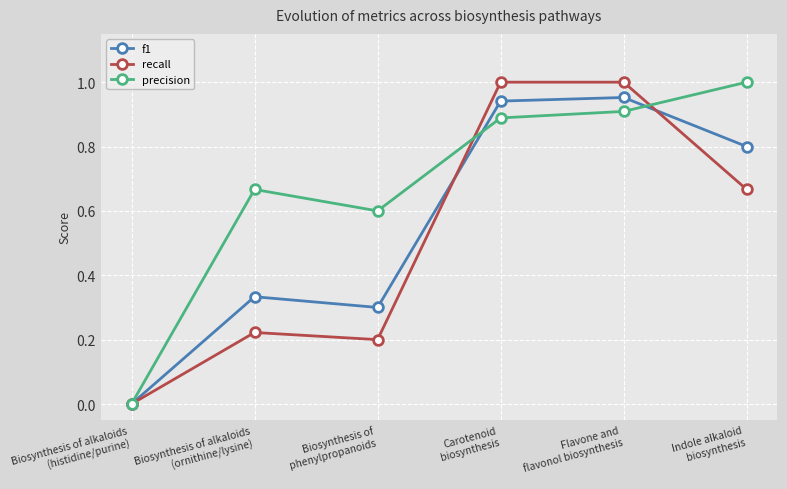

What is the label of the 3rd point from the left?

Biosynthesis of
phenylpropanoids